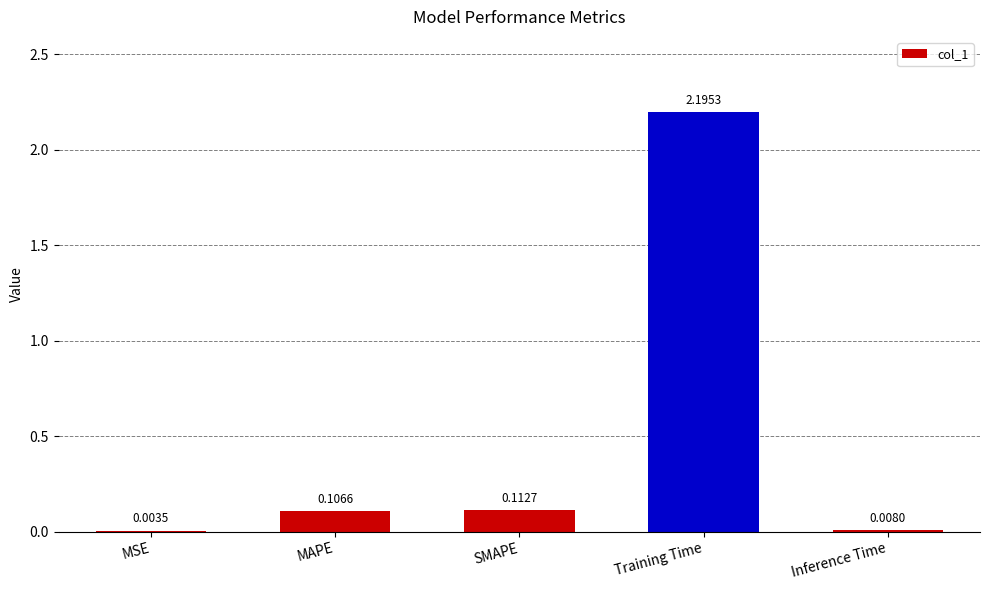

At which label is the value closest to 1?

SMAPE